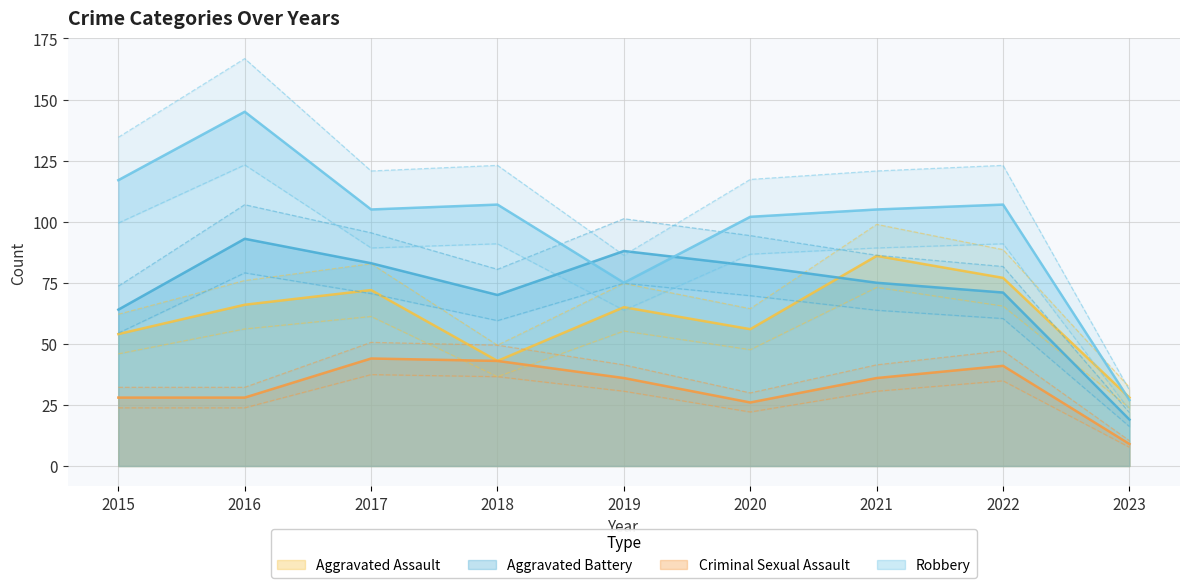

Rank the series at 2022 from highest to lowest value.

Robbery, Aggravated Assault, Aggravated Battery, Criminal Sexual Assault